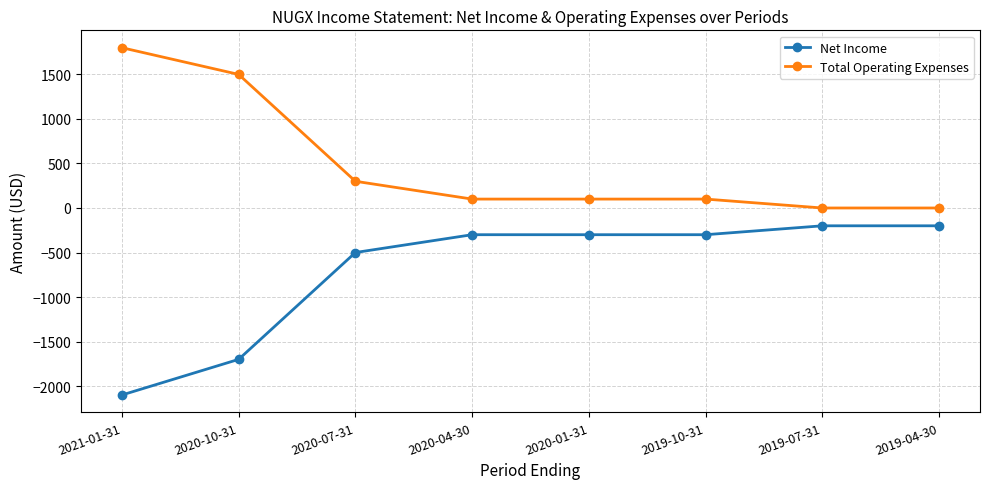

What is the label of the 8th point from the right?

2021-01-31